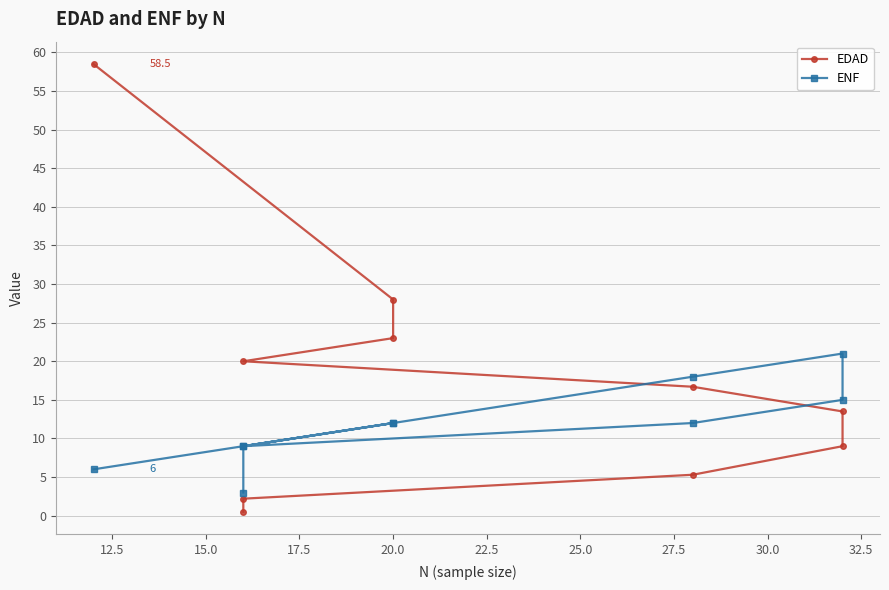

Which series changed the most between 20.0 and 27.5?

EDAD